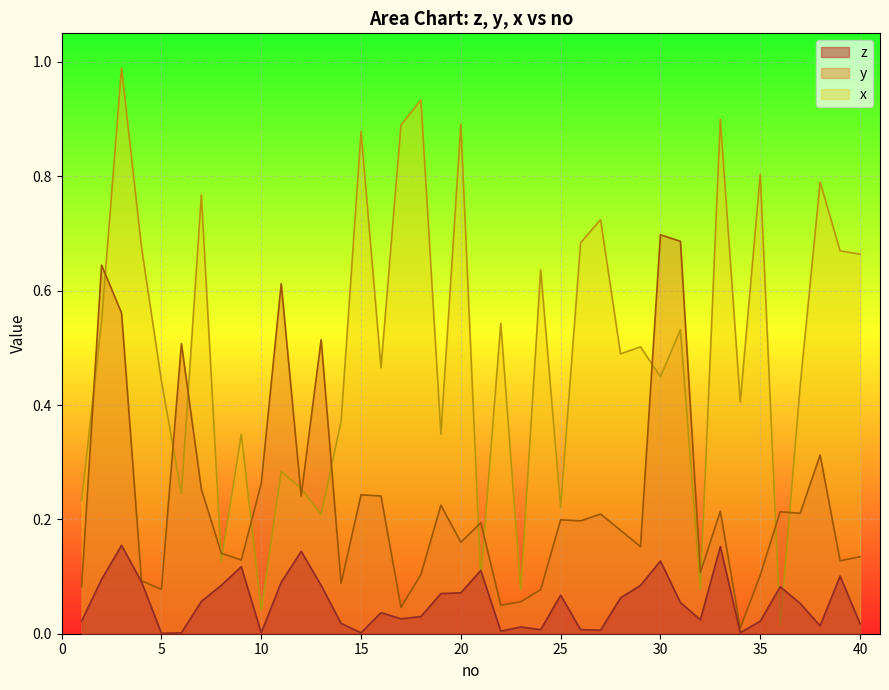

What is the difference between the maximum and minimum values in the x series?

1.0